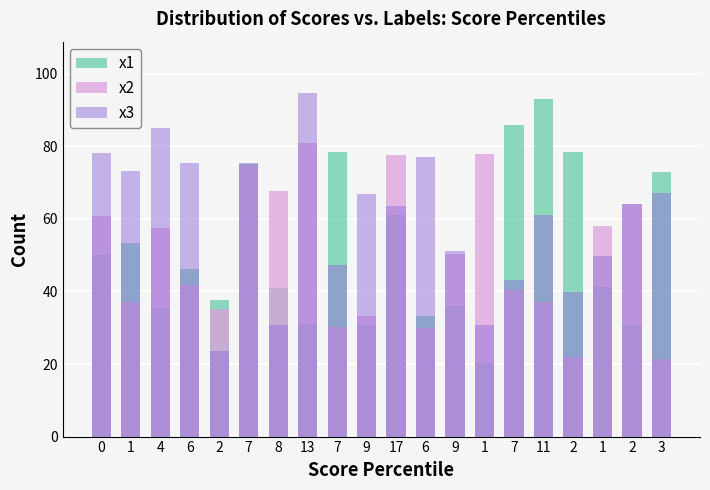

What is the spread (max minus min) of values at 6?

33.5